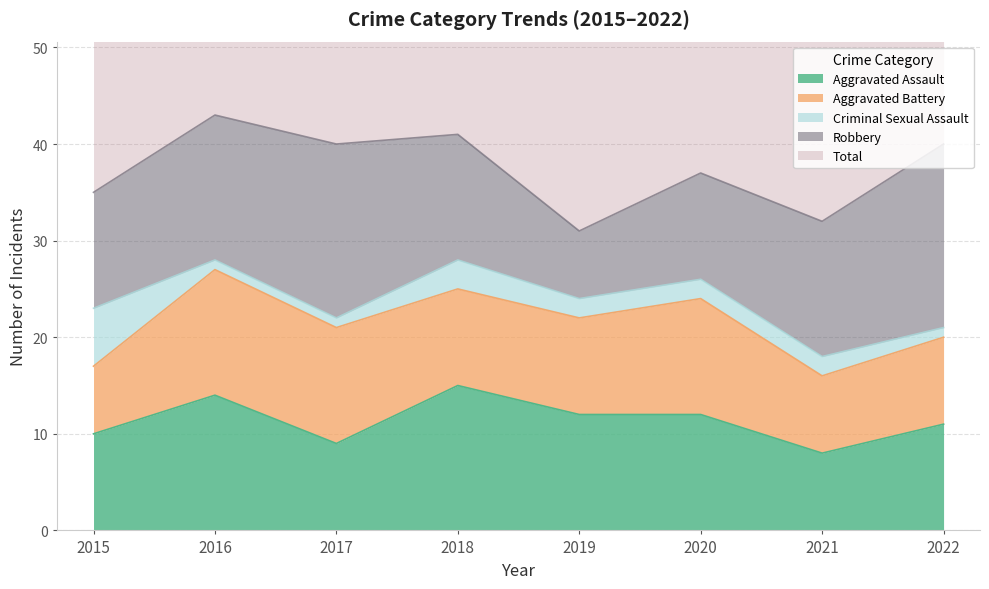

How many intersections are there between Aggravated Battery and Robbery?

2